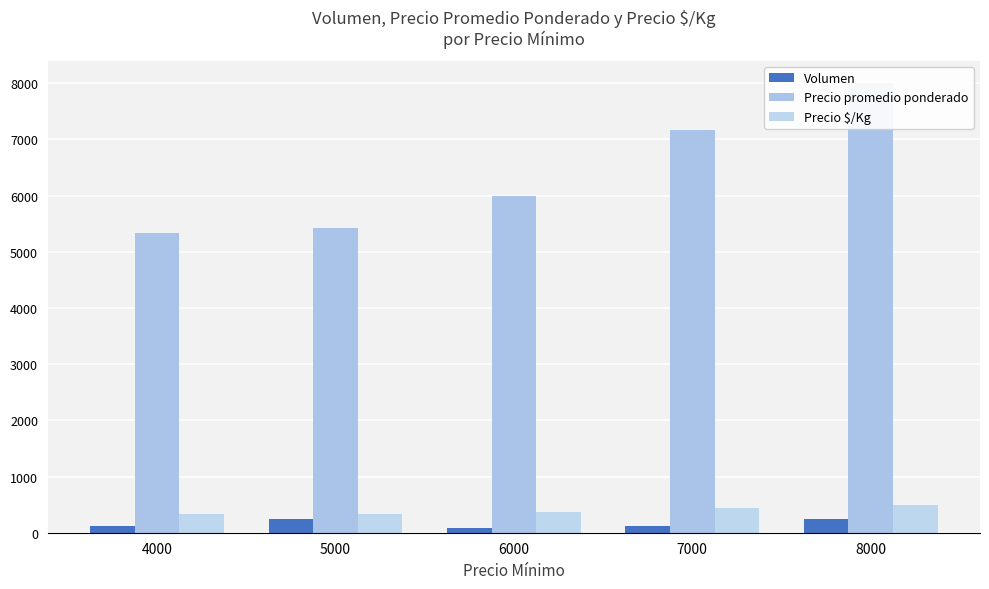

At which label does Precio promedio ponderado reach its peak?

8000